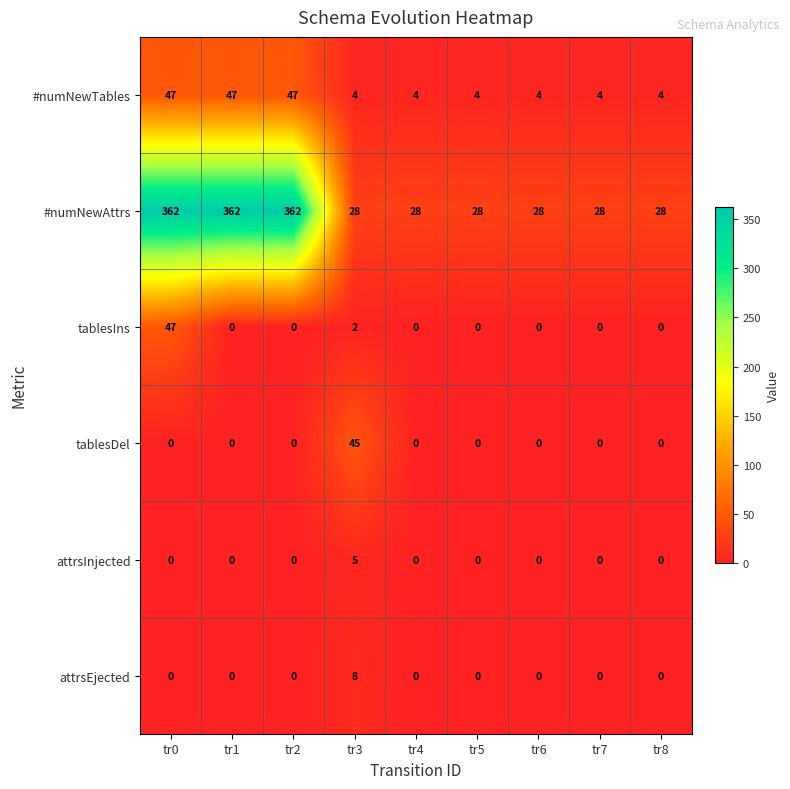

What value does the #numNewAttrs series have at tr2, to the nearest 5?

360